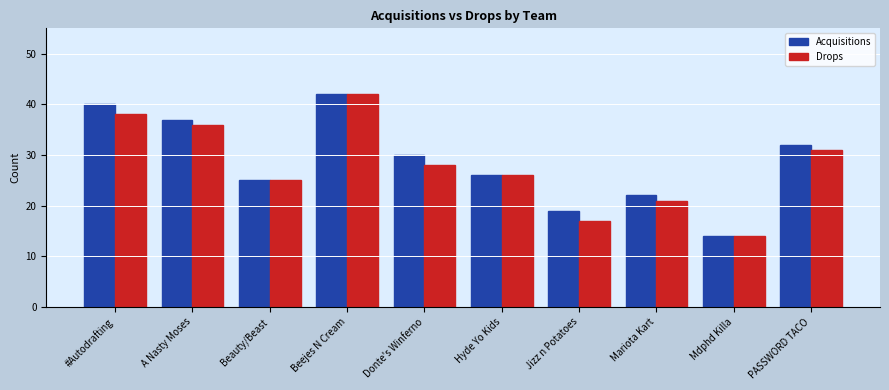

The Acquisitions series shows 9 at Mdphd Killa. True or false?

False